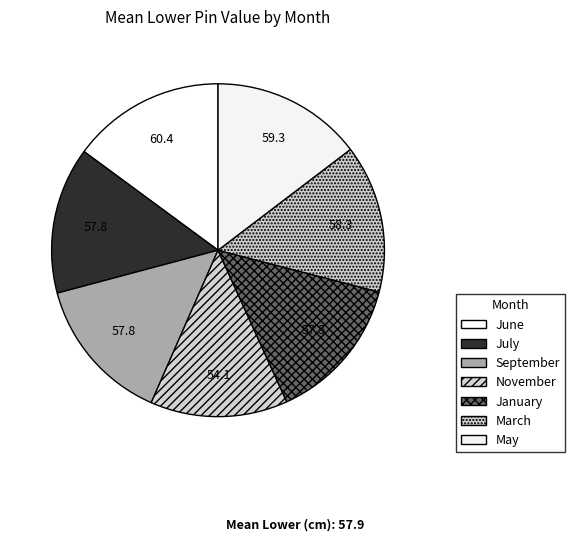

True or false: November accounts for 1% of the total.

False